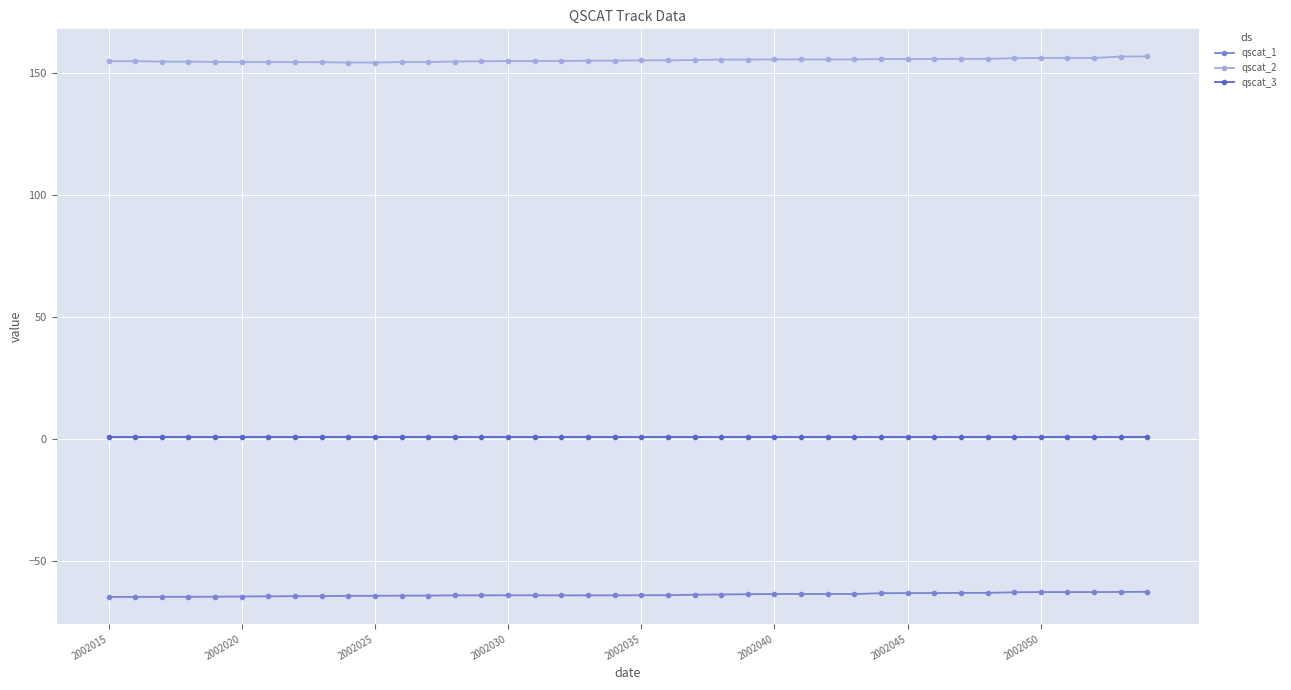

What is the sum of all qscat_1 values?

-2547.8